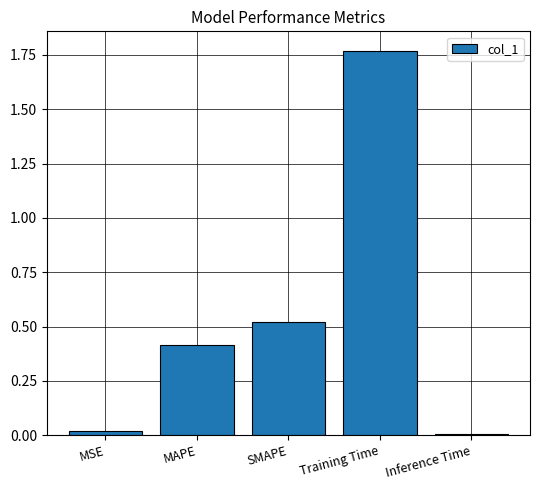

The chart shows a value of 0.0 at MSE. True or false?

True